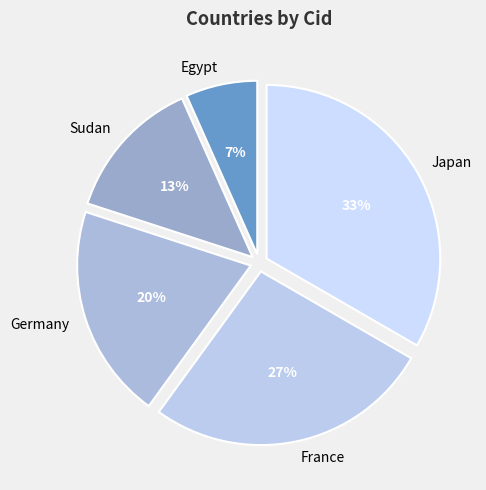

Does Sudan account for over 50% of the chart?

No